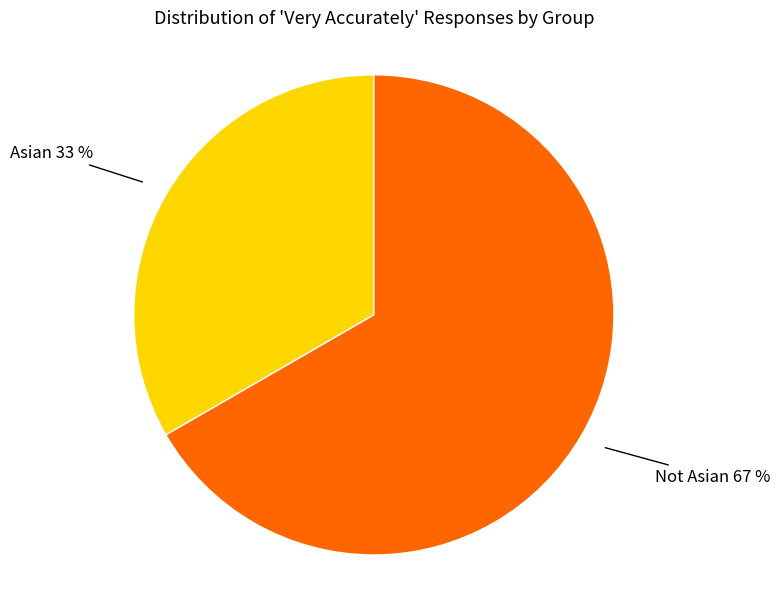

To the nearest percent, what is the average slice percentage?

50%